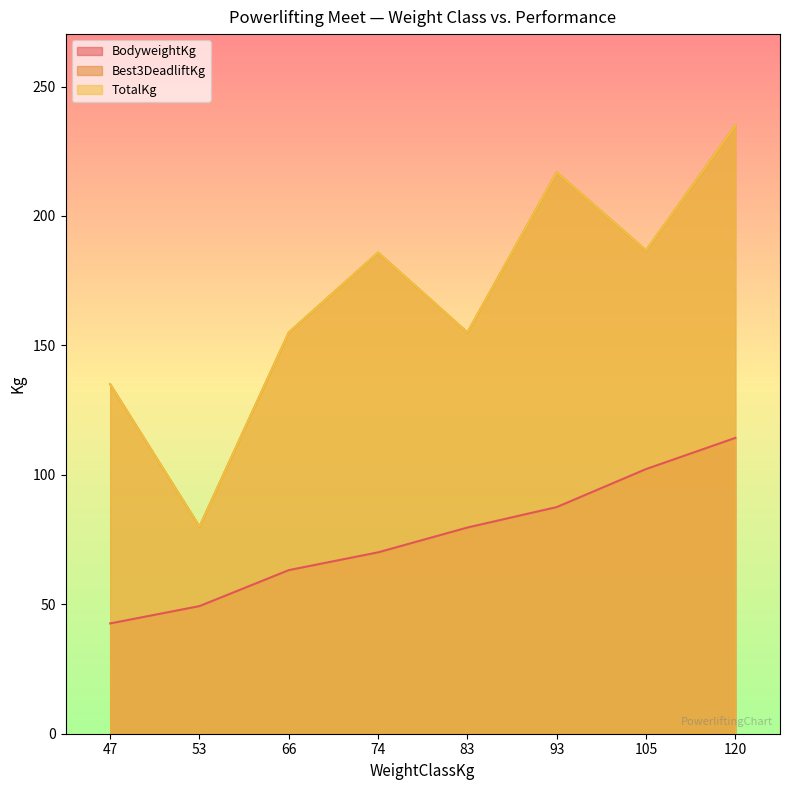

How many interior local peaks does the BodyweightKg series have?

0